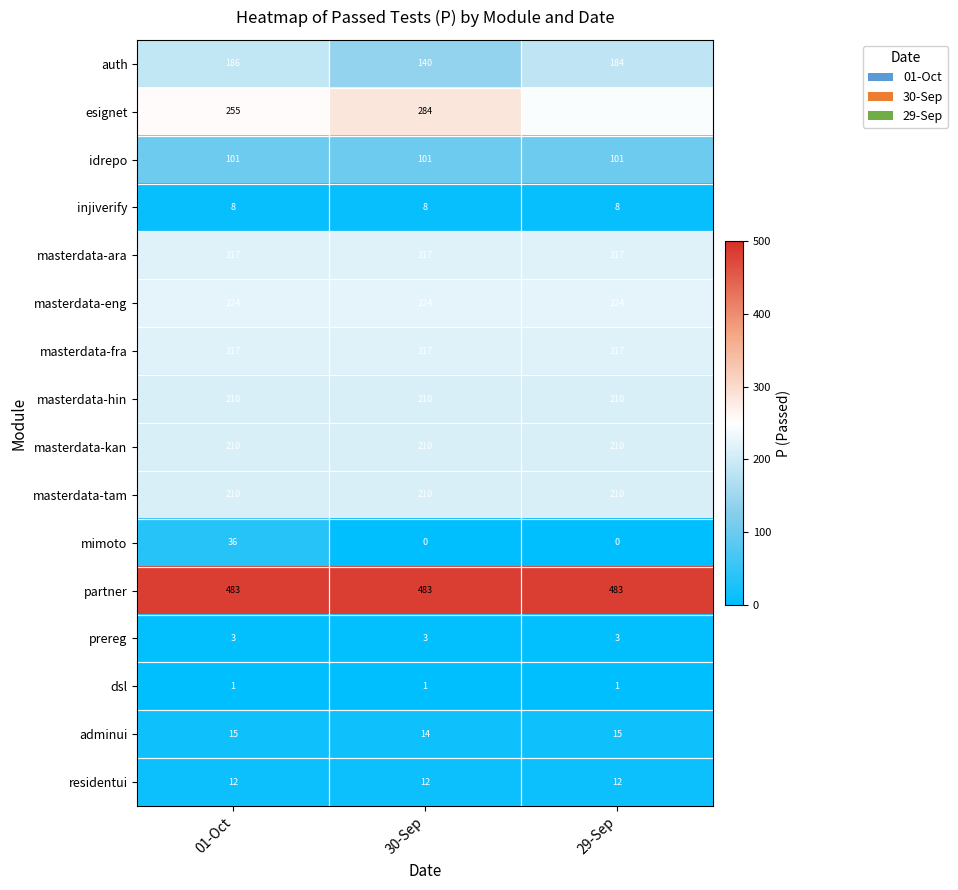

The dsl series shows 2 at 01-Oct. True or false?

False